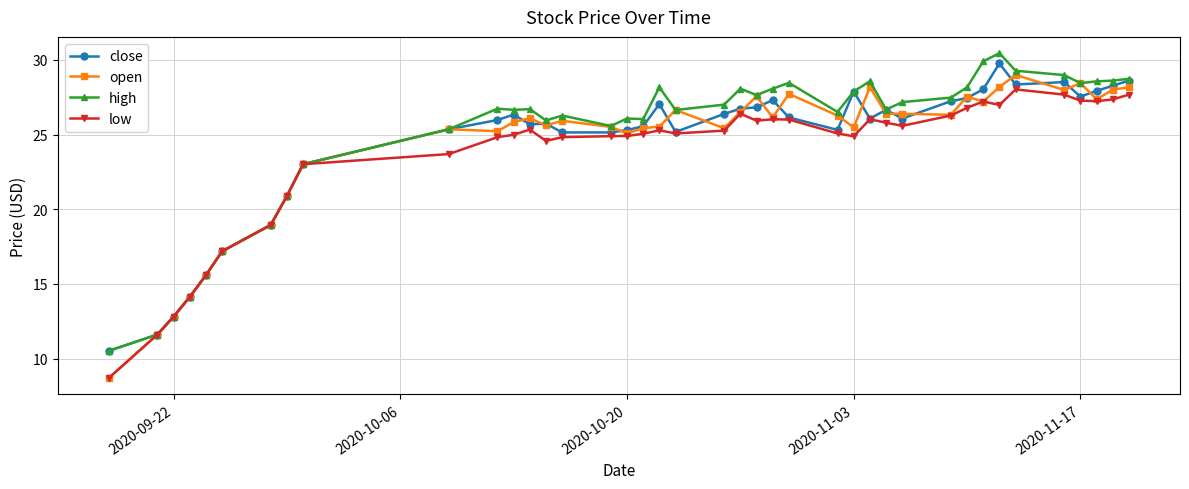

True or false: open has more than 0 interior local peaks.

True